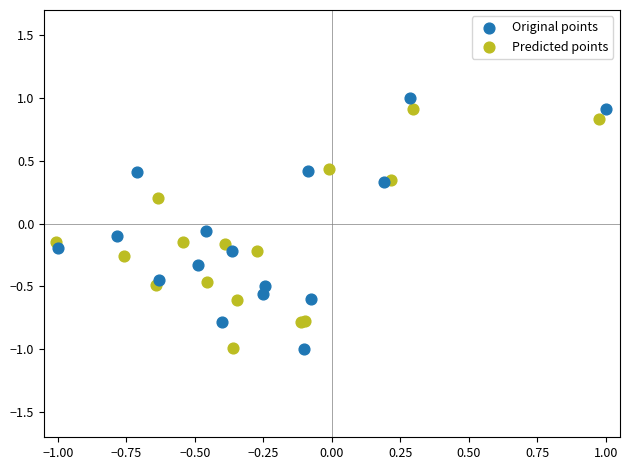

Which series reaches the maximum Y coordinate?

Original points